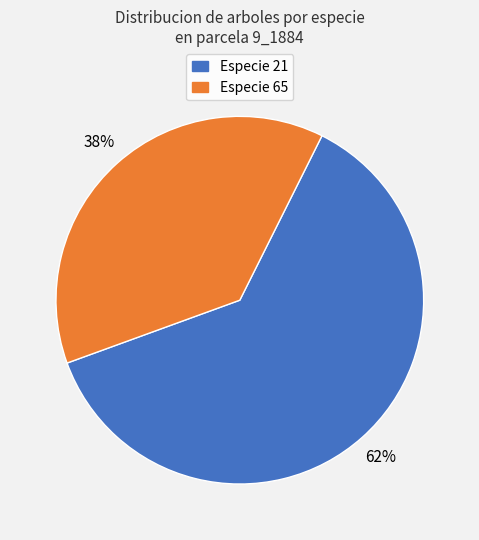

What is the largest slice in the pie chart?

Especie 21